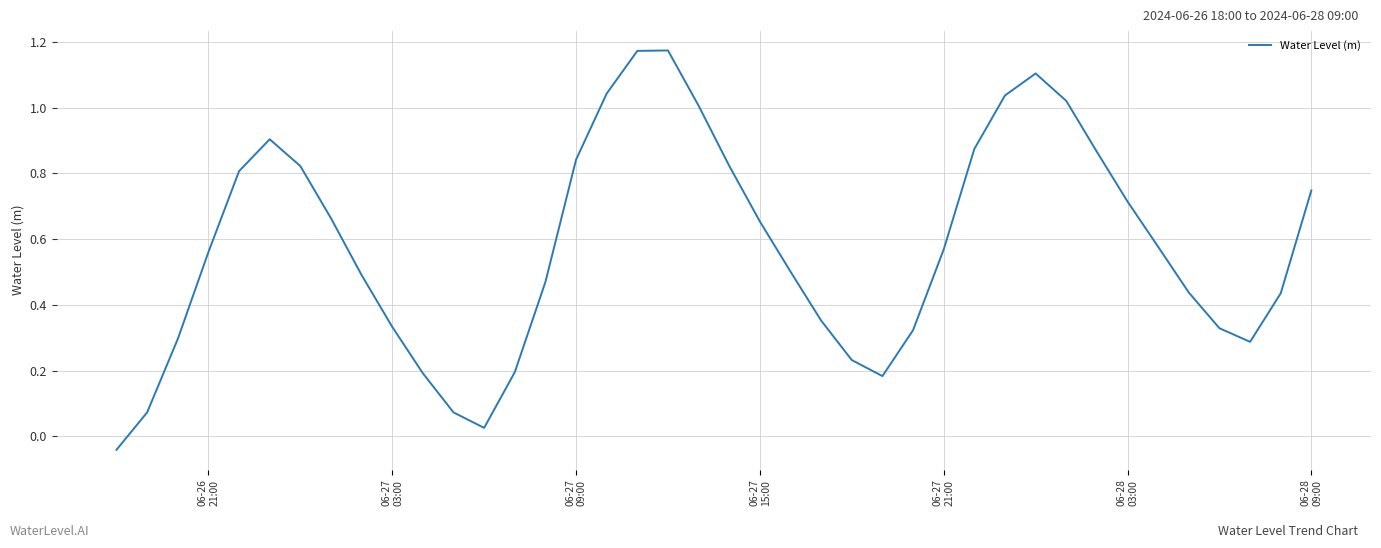

Does the chart have visible grid lines?

Yes